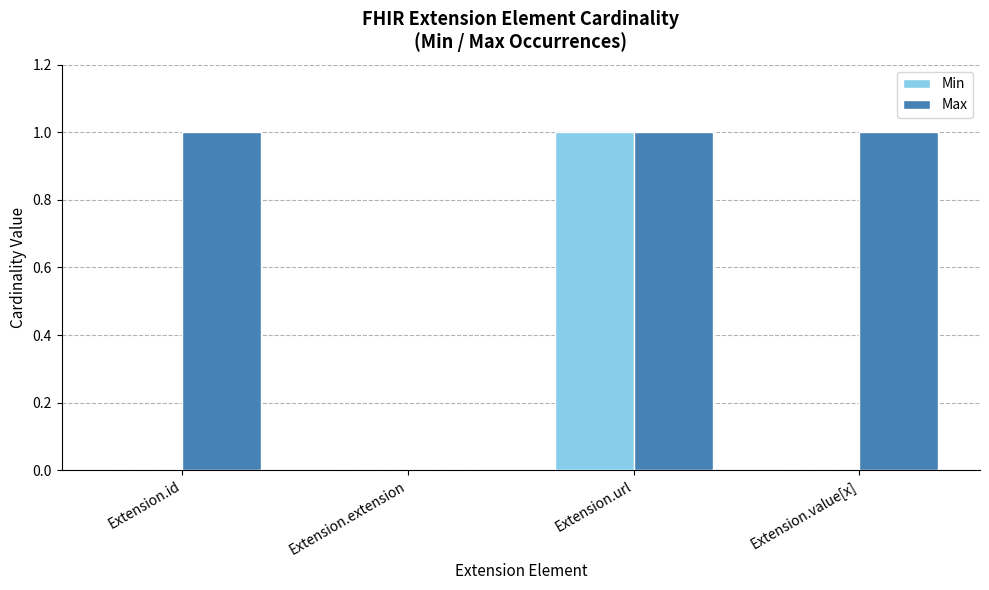

Is the value of Min at Extension.id greater than the value of Max at Extension.url?

No